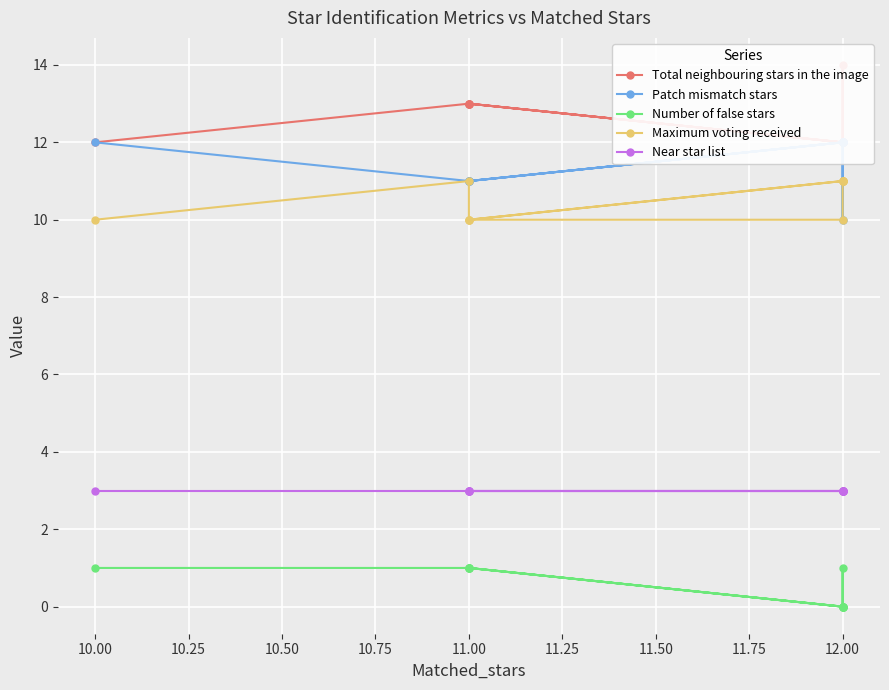

Count the number of data series in this chart.

5